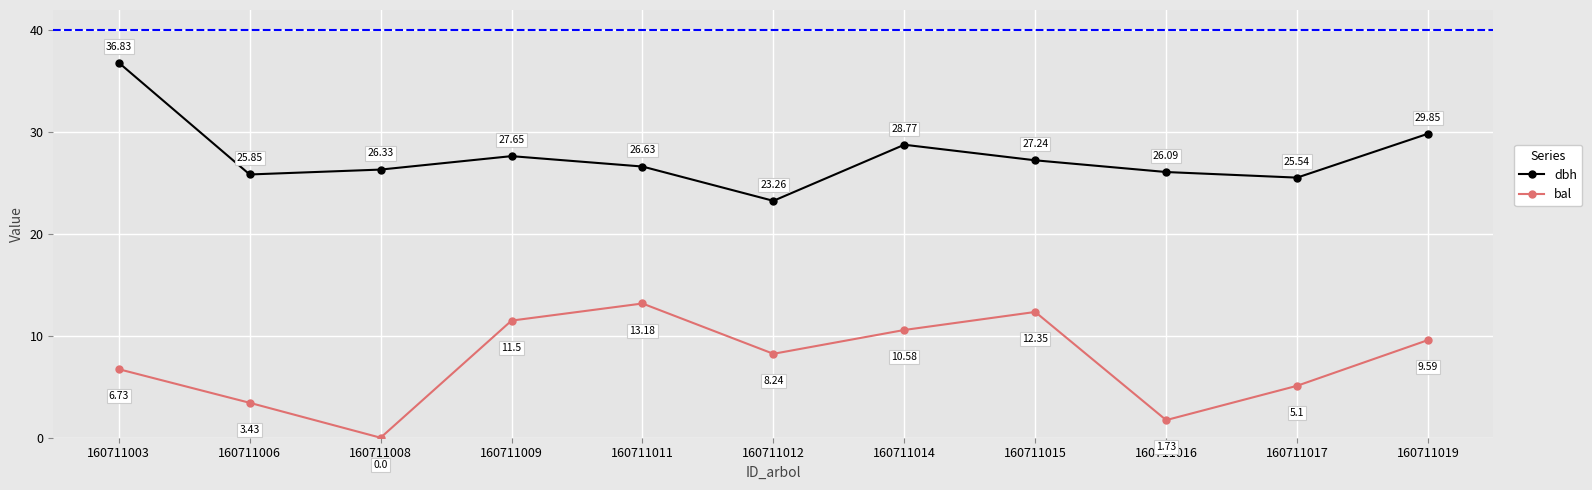

The value of bal at 160711017 is 8.7. True or false?

False